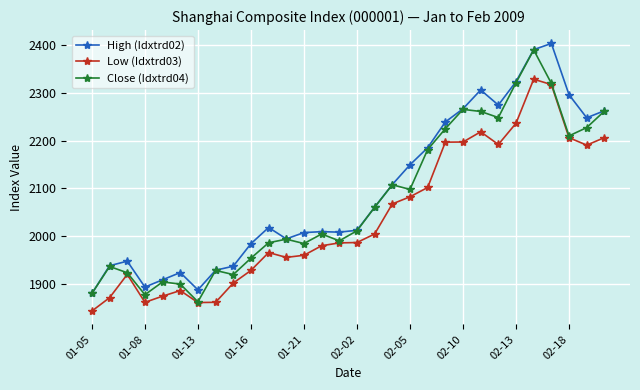

What is the sum of all Low (Idxtrd03) values?

61198.6